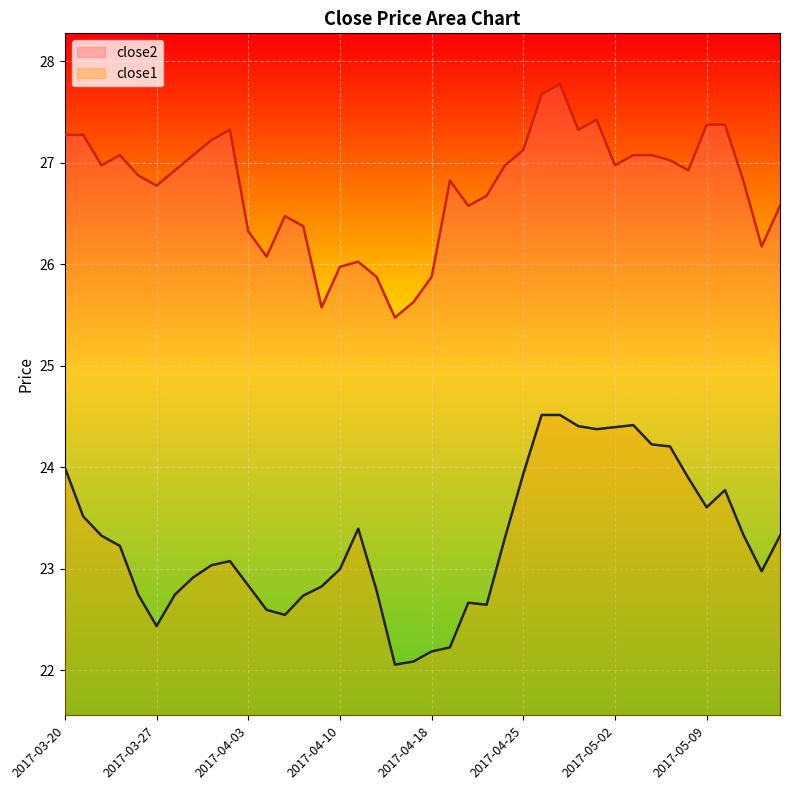

What are all the series names shown in the legend?

close2, close1